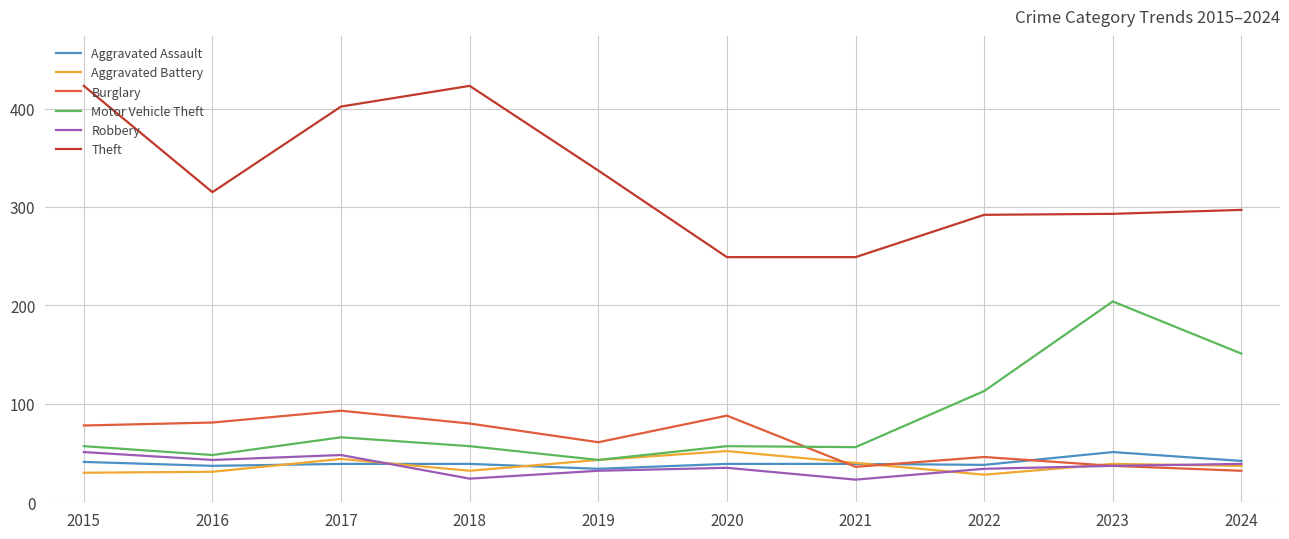

What is the smallest value displayed?

23